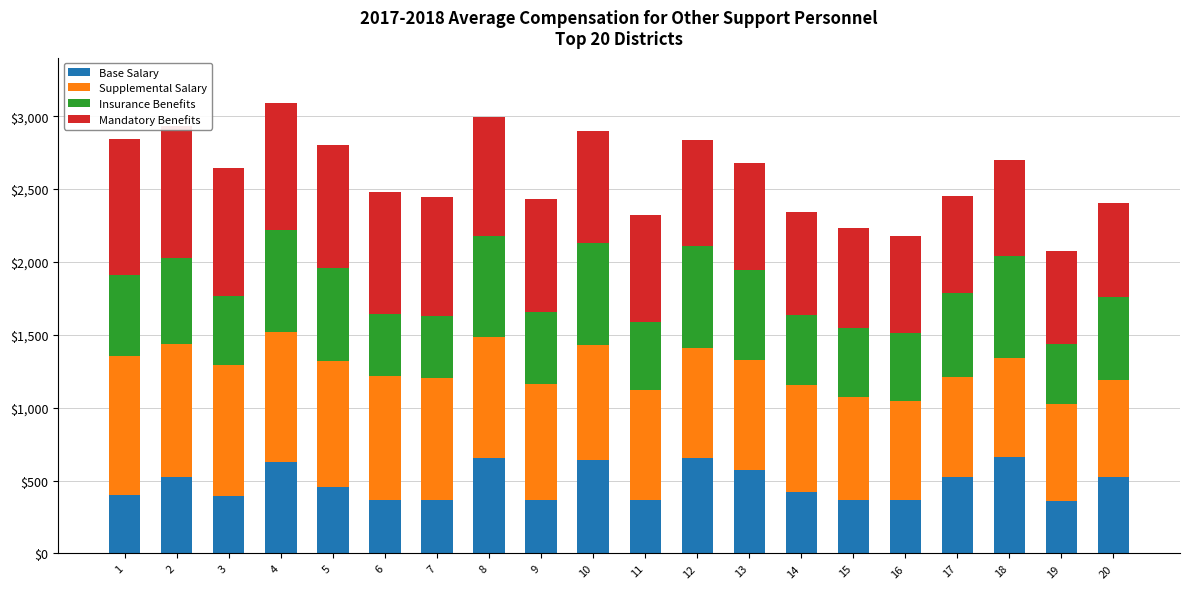

What is the sum of the Base Salary values at 1 and 4?

1033